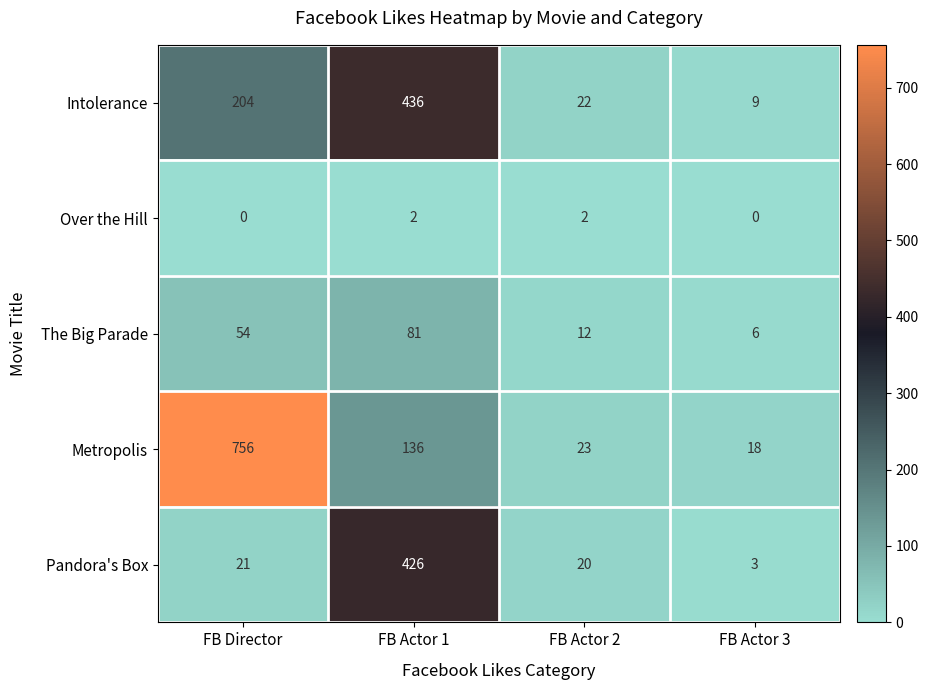

What is the sum of all Pandora's Box values?

470